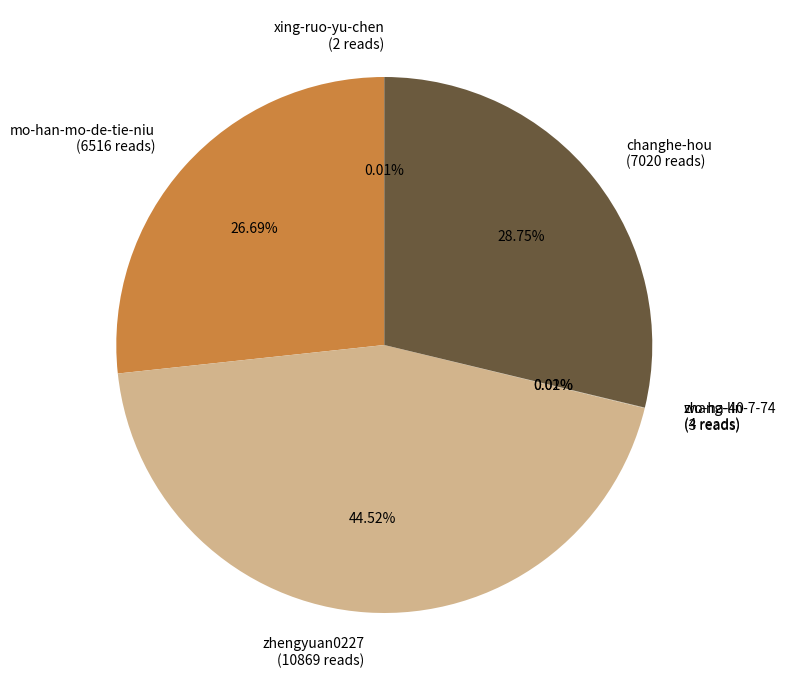

Is there any slice that represents more than half of the pie?

No